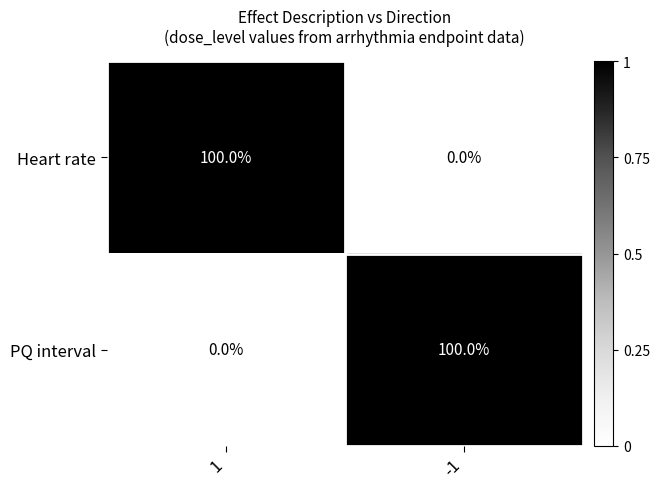

What is the approximate value of Heart rate at 1, to the nearest 10?

100